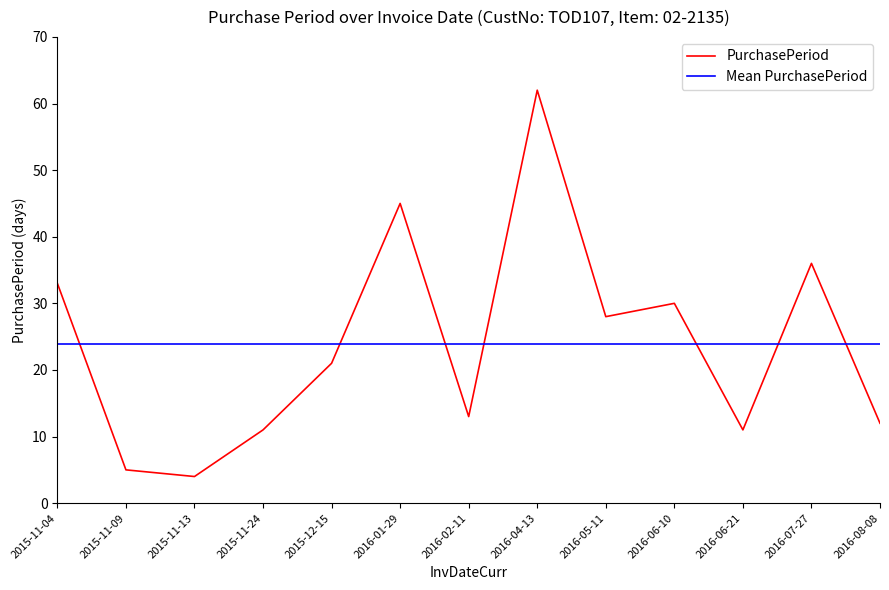

What position from the left is 2016-01-29?

6